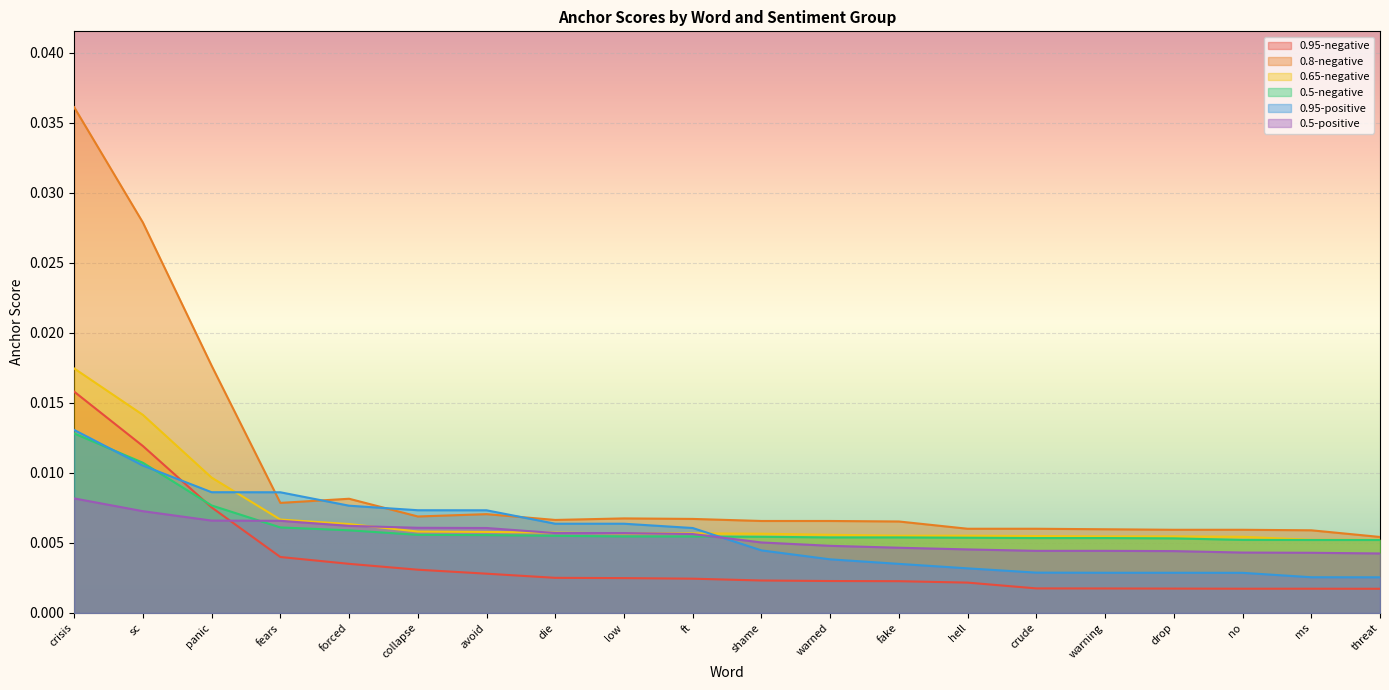

How many times do 0.5-negative and 0.95-negative cross each other?

1